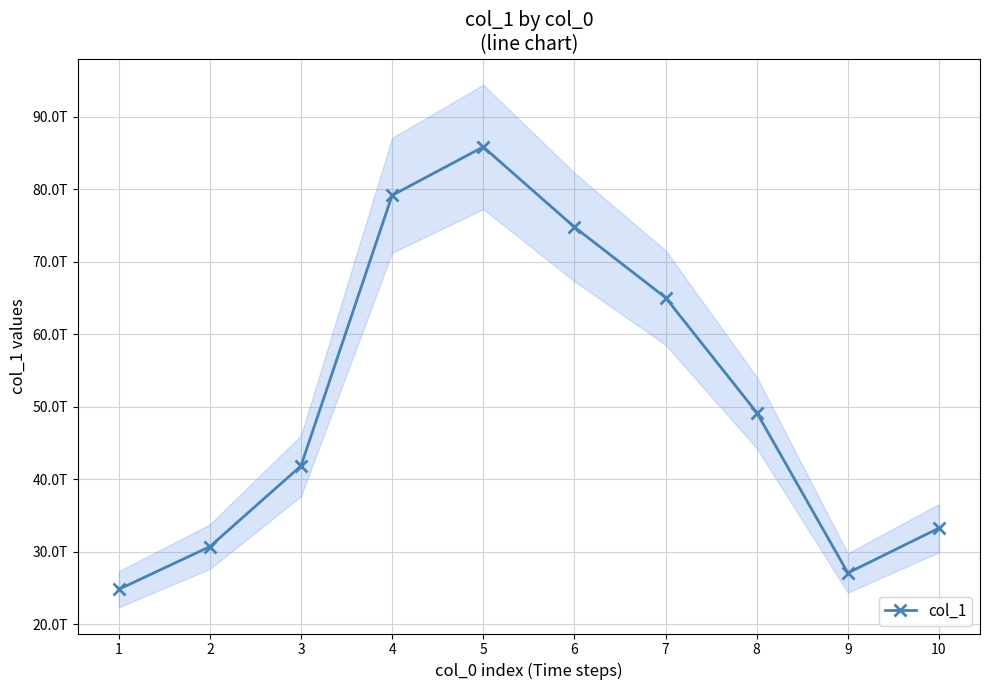

At which label does the data first exceed 49207199032062?

4